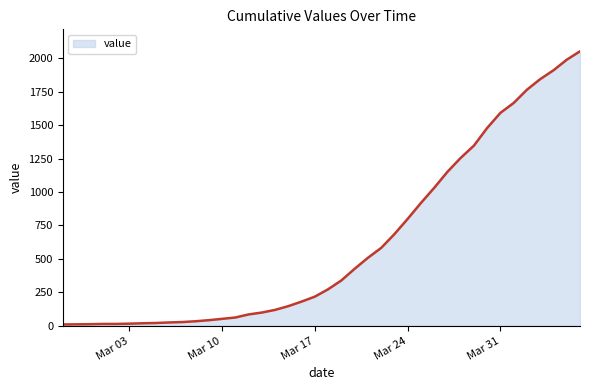

What is the difference between the maximum and minimum values?

2042